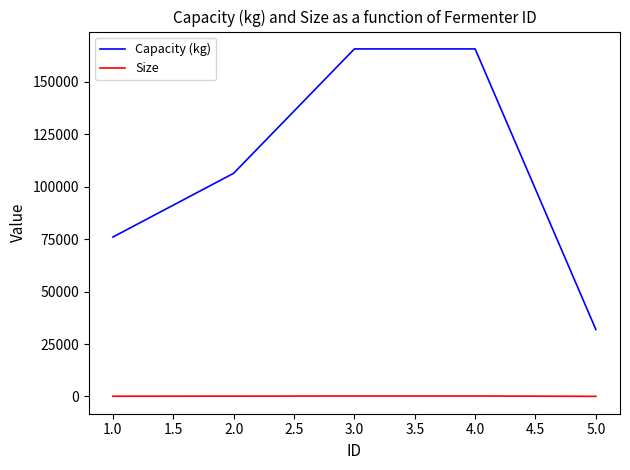

True or false: Size and Capacity (kg) intersect in this chart.

False